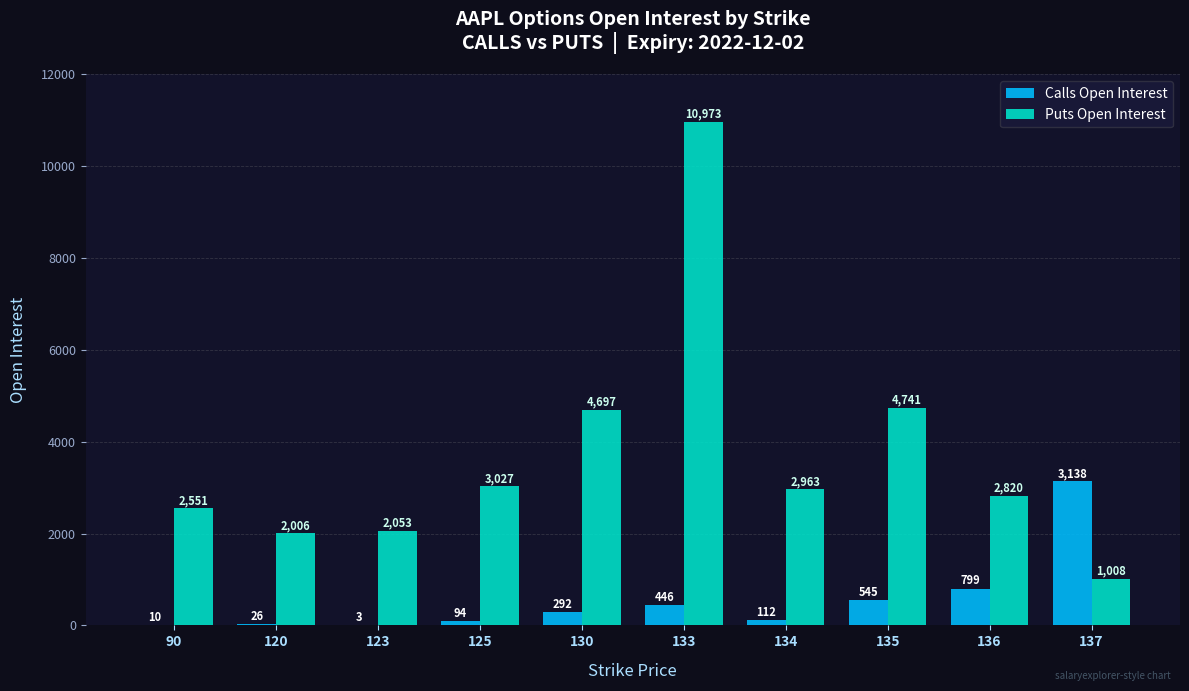

At which category is the sum across all series the highest?

133